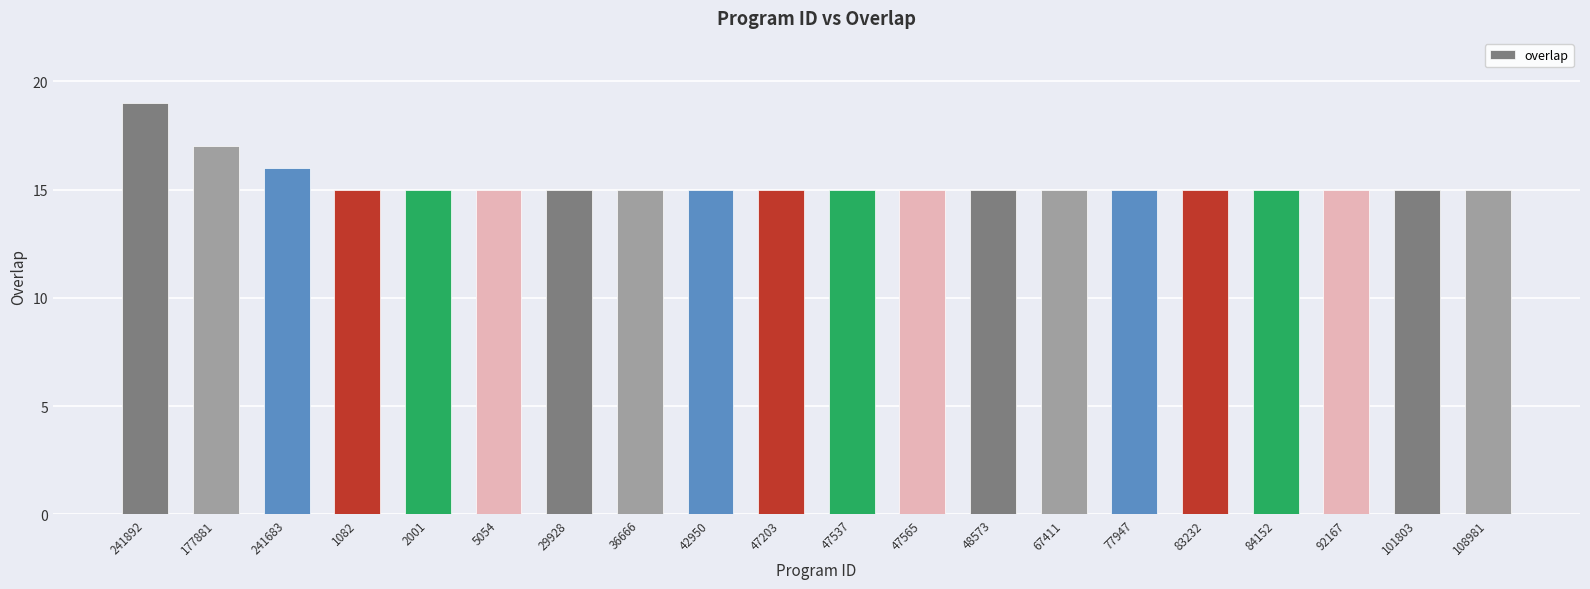

What is the difference between the maximum and minimum values?

4